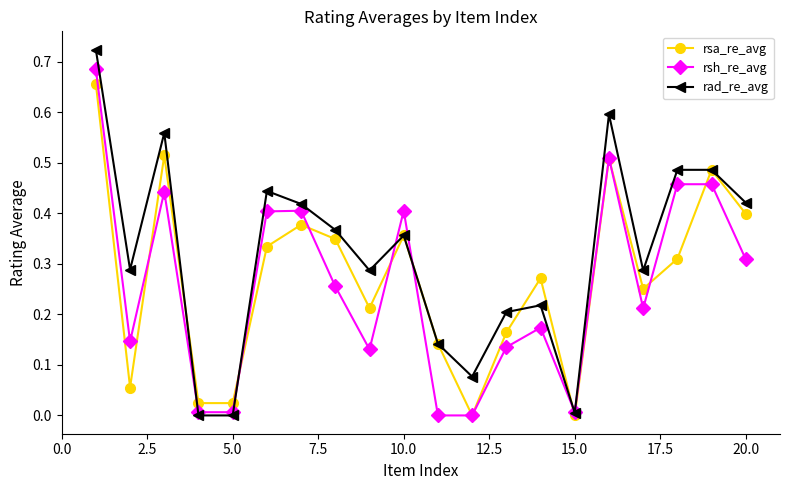

What is the sum of all rsa_re_avg values?

5.4